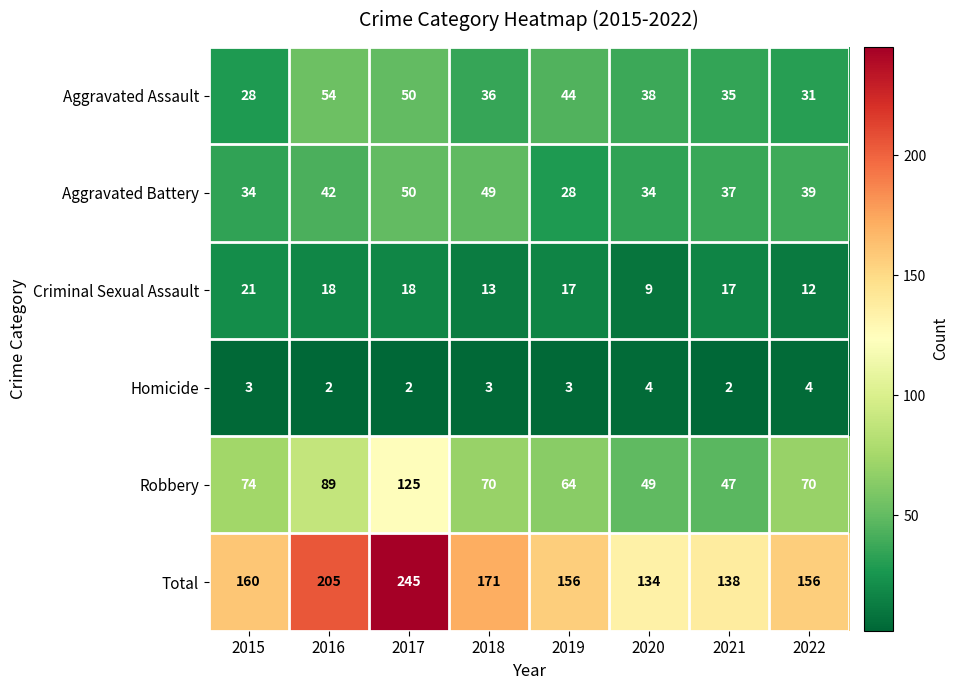

Rank the series at 2021 from highest to lowest value.

Total, Robbery, Aggravated Battery, Aggravated Assault, Criminal Sexual Assault, Homicide